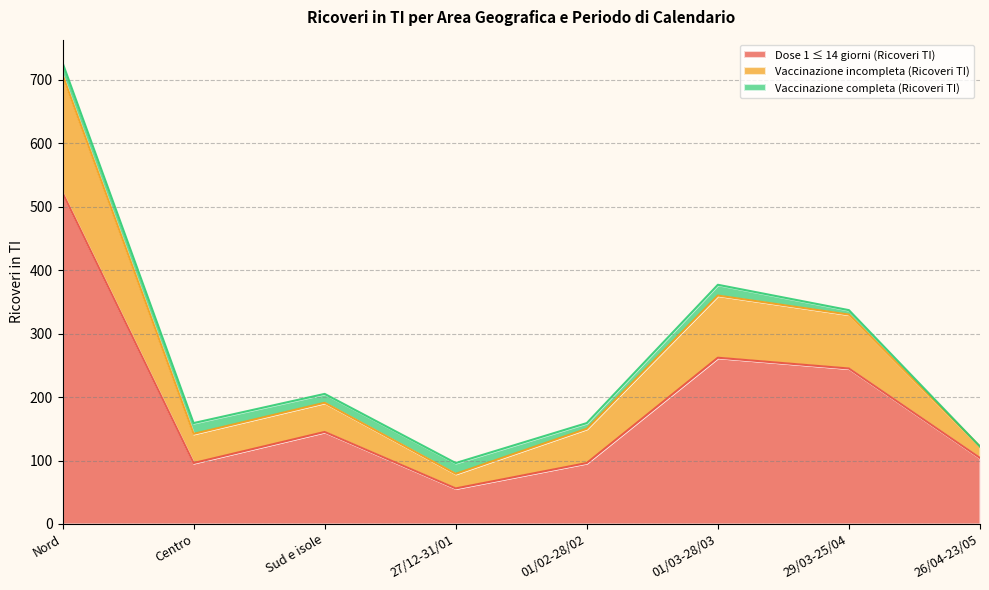

Between 27/12-31/01 and 26/04-23/05, which series saw the biggest shift?

Dose 1 ≤ 14 giorni (Ricoveri TI)